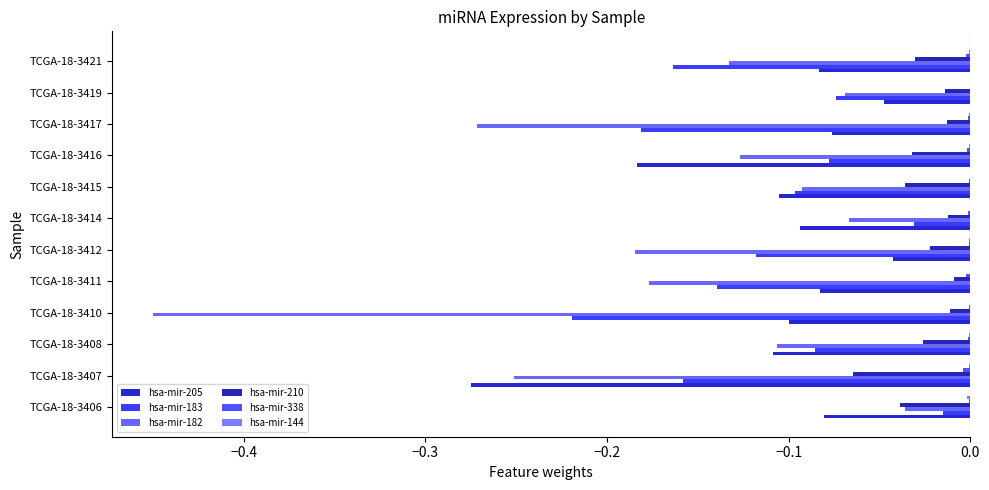

Count the number of categories in the chart.

12